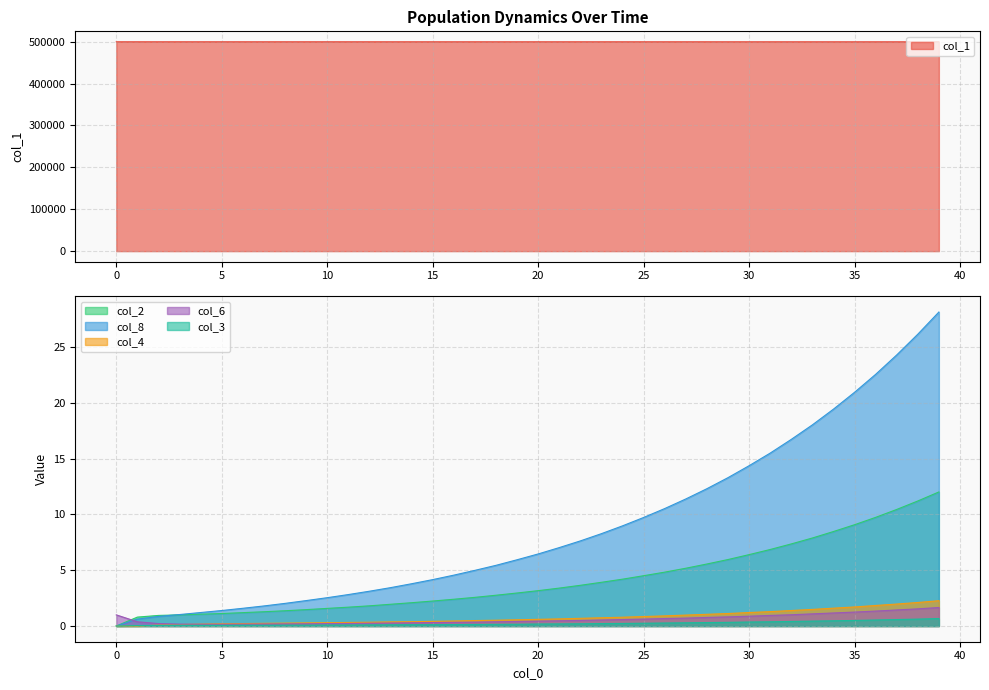

True or false: col_2 and col_3 intersect in this chart.

False